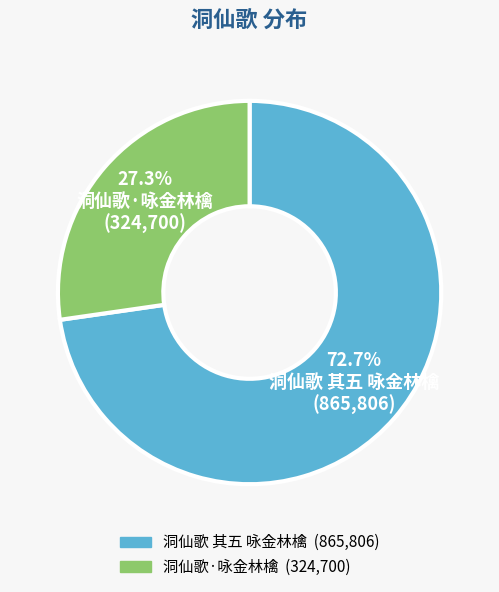

Is 洞仙歌 其五 咏金林檎 the majority of the pie?

Yes